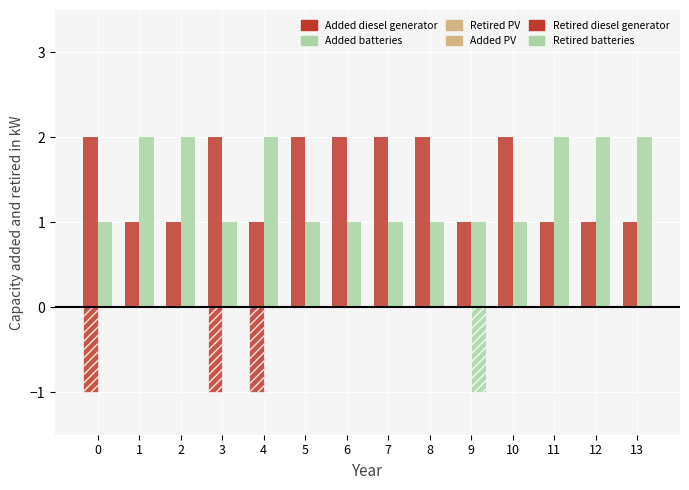

What is the lowest value of the Added diesel generator series?

1